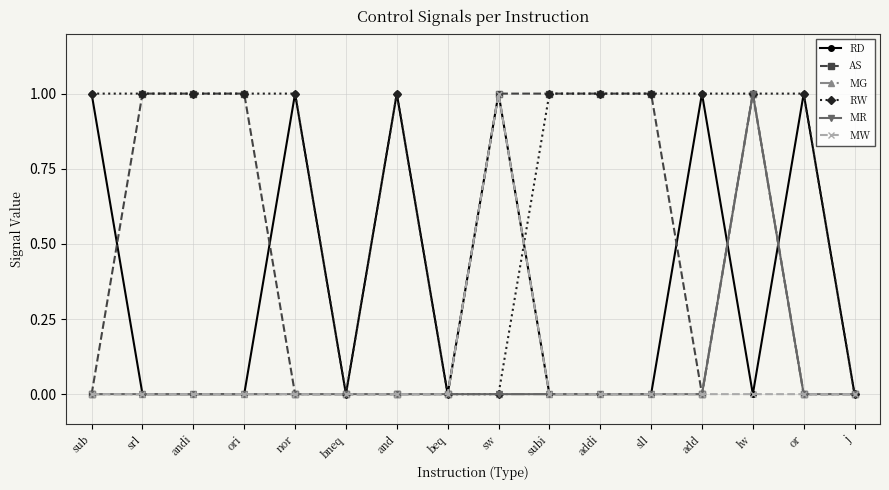

True or false: MW has a value of 0 at sub.

True